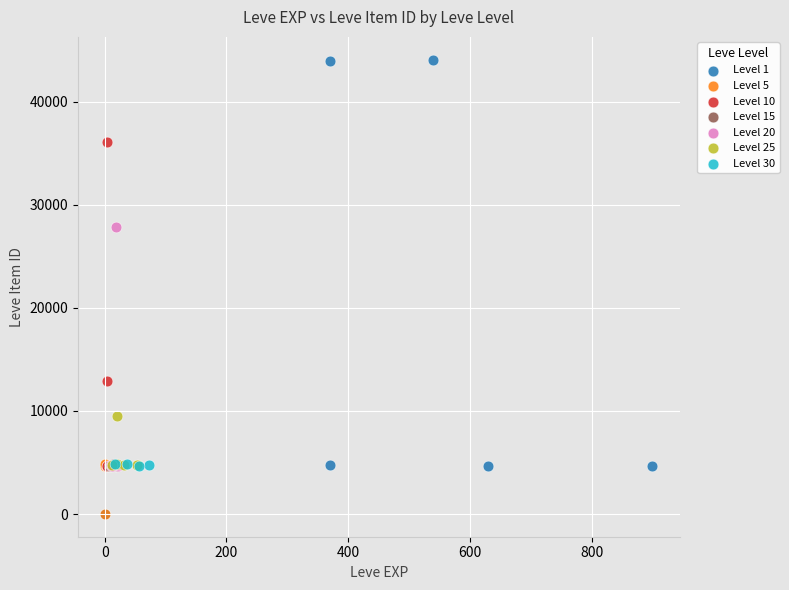

Which series has the widest spread of Y values?

Level 1